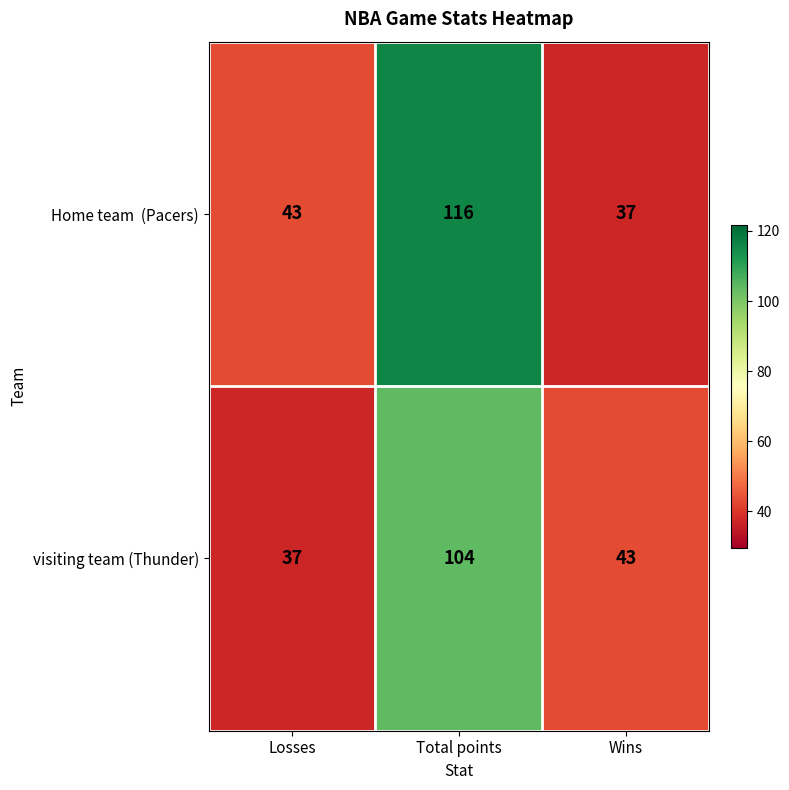

What is the greatest value displayed?

116